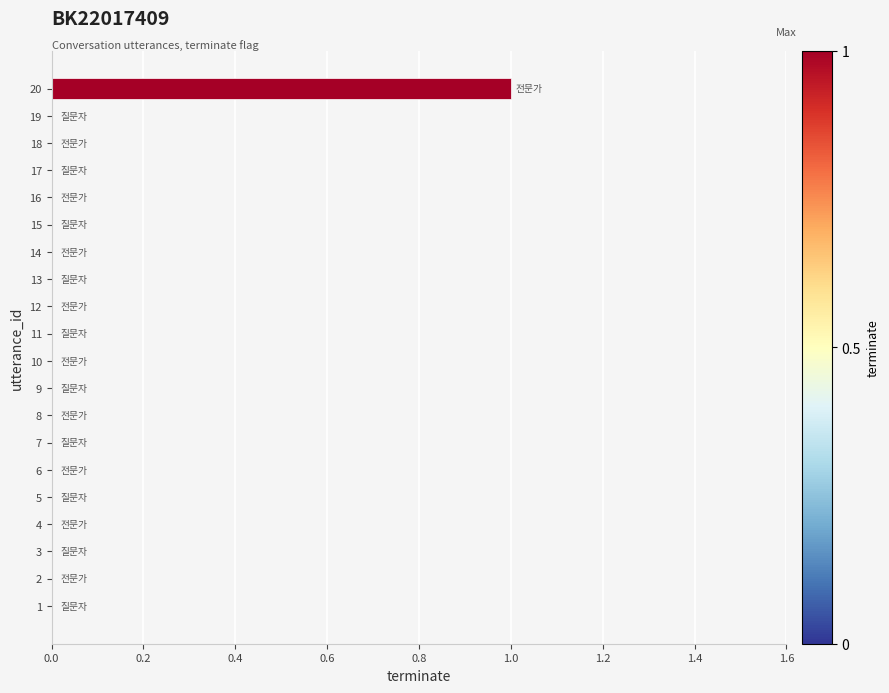

How many data points does each series have?

20